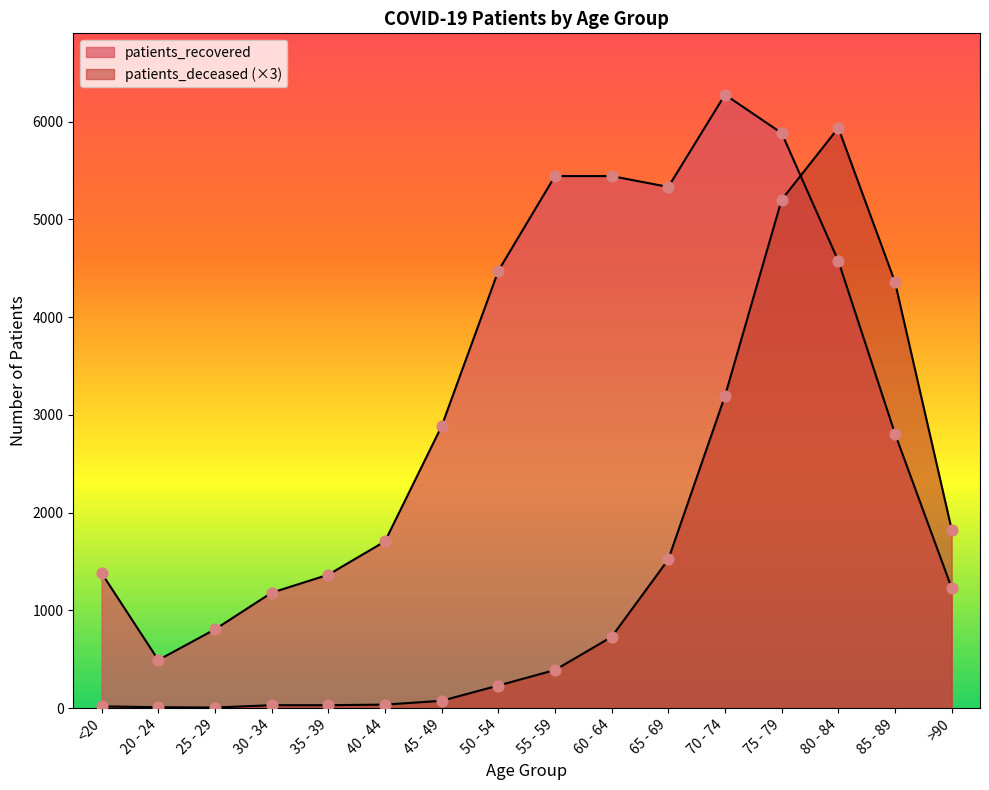

Which series has the largest total across all categories?

patients_recovered